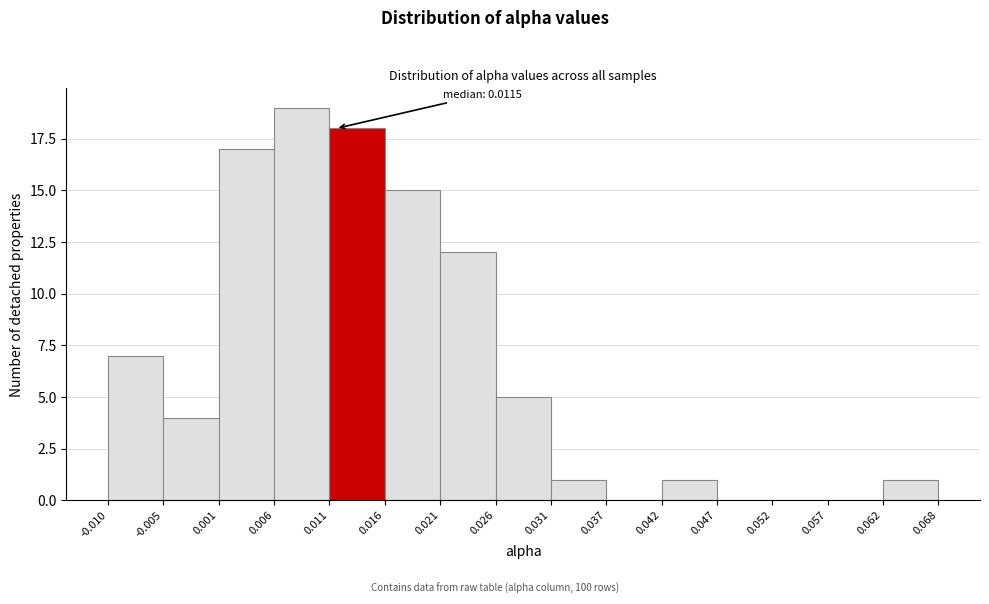

Which range on the x-axis has the tallest bar?

0.006 to 0.011